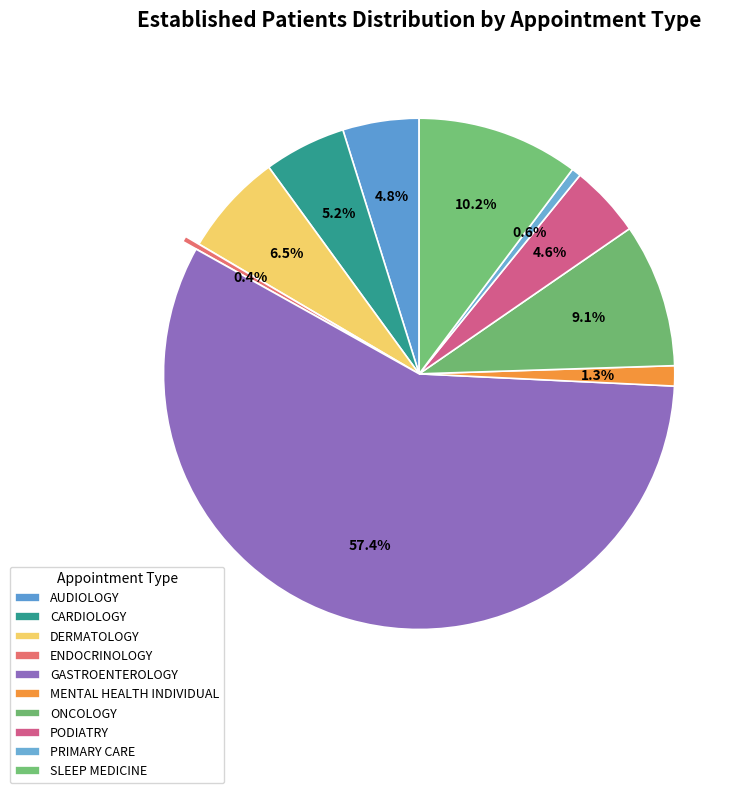

Is there a majority slice in this chart?

Yes